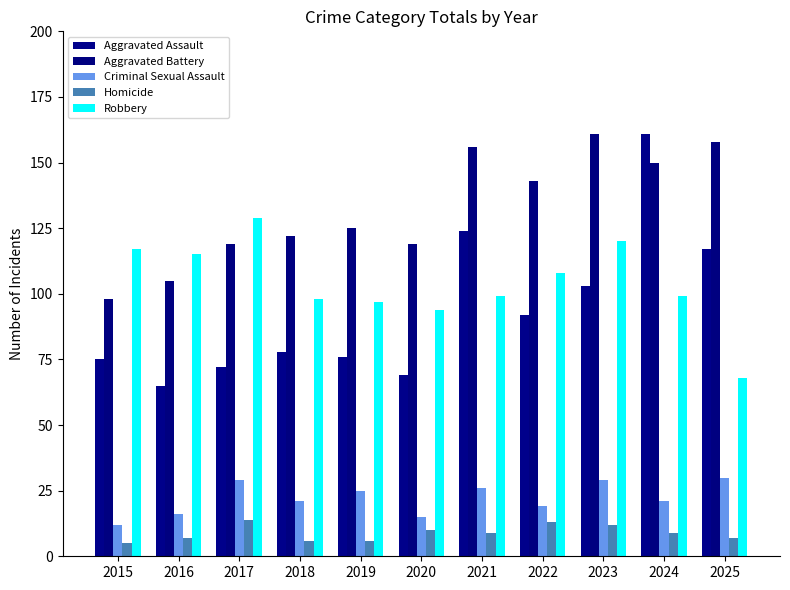

What is the difference between the second highest and second lowest values in the Aggravated Battery series?

53